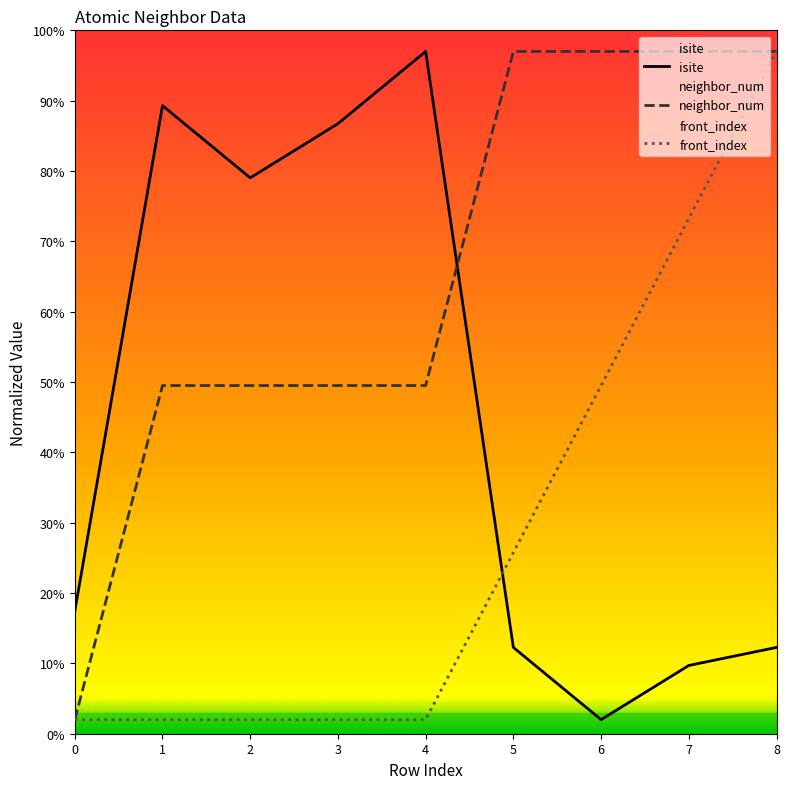

Where is isite nearest to the value 49?

2